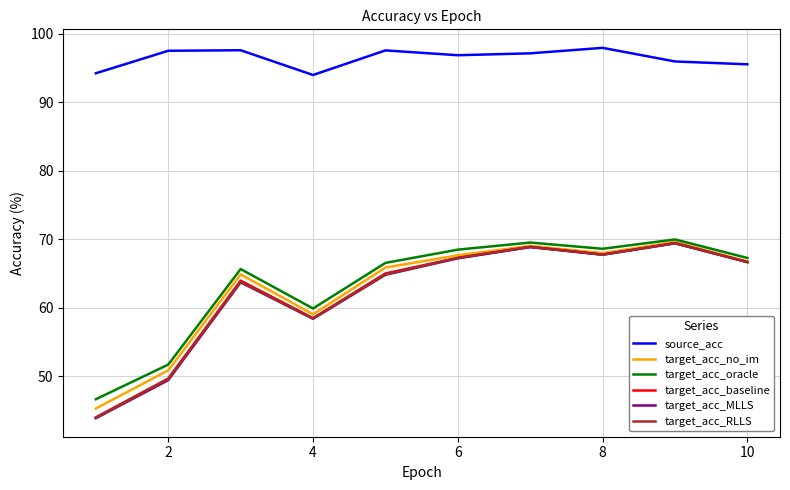

Which series has the largest range (max minus min)?

target_acc_MLLS